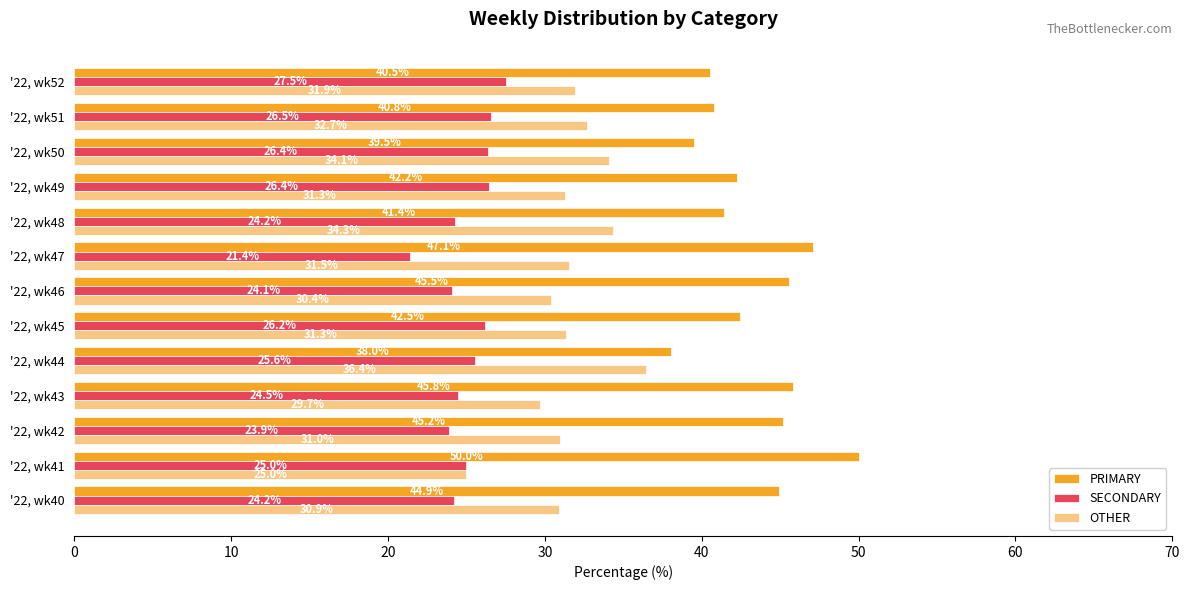

What are all the series names shown in the legend?

PRIMARY, SECONDARY, OTHER